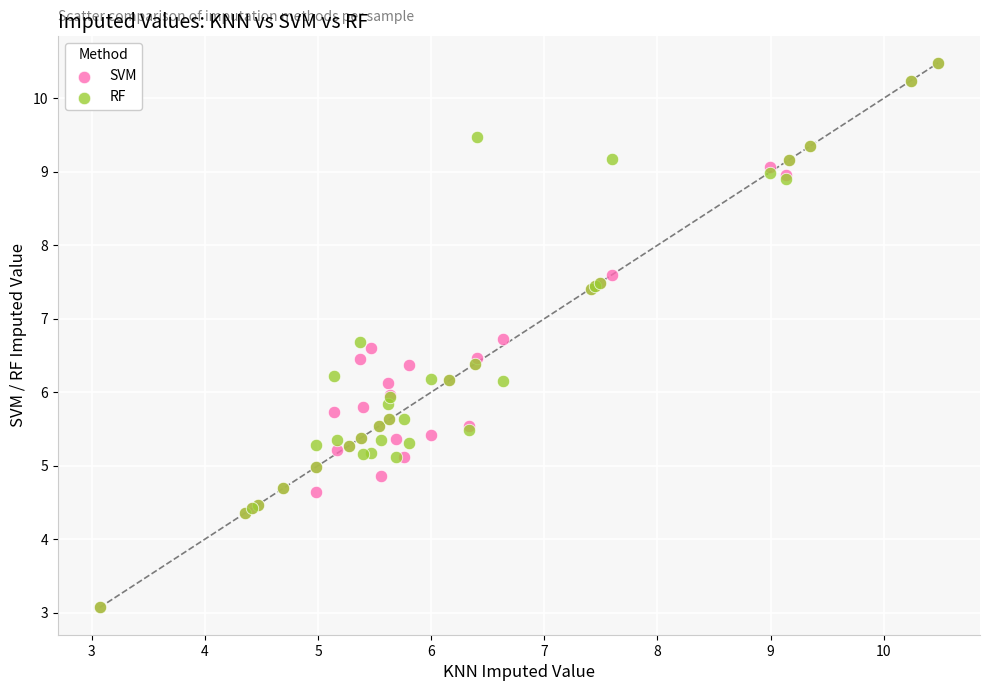

What are all the series names shown in the legend?

SVM, RF